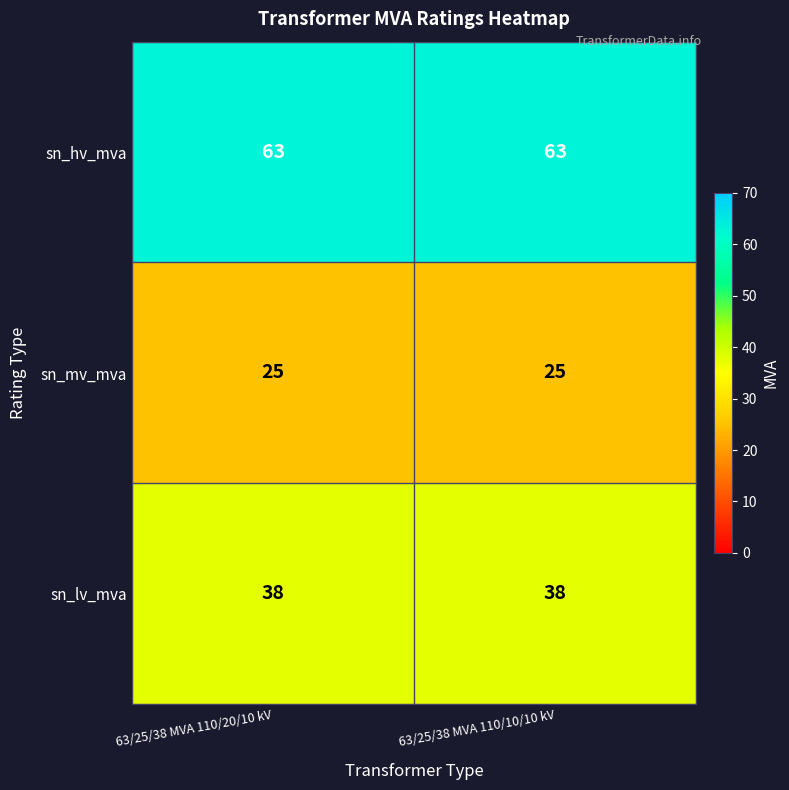

Rank the series at 63/25/38 MVA 110/20/10 kV from lowest to highest value.

sn_mv_mva, sn_lv_mva, sn_hv_mva